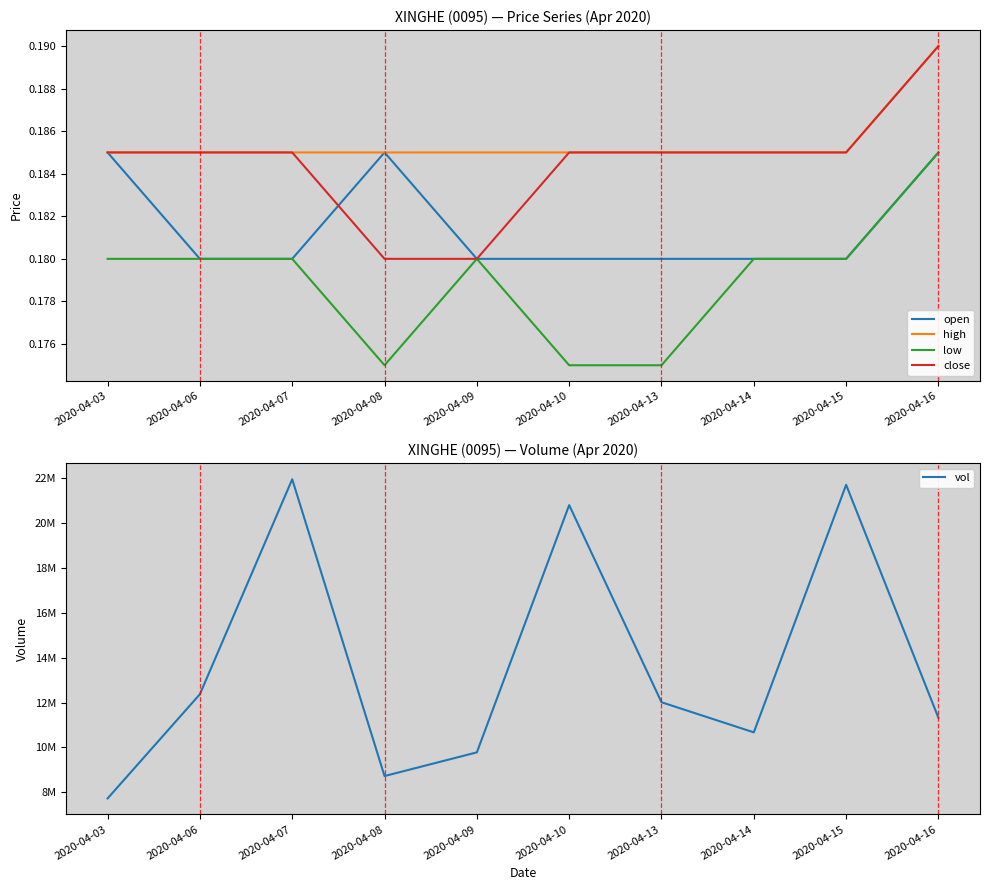

True or false: close has more than 1 interior local peaks.

False